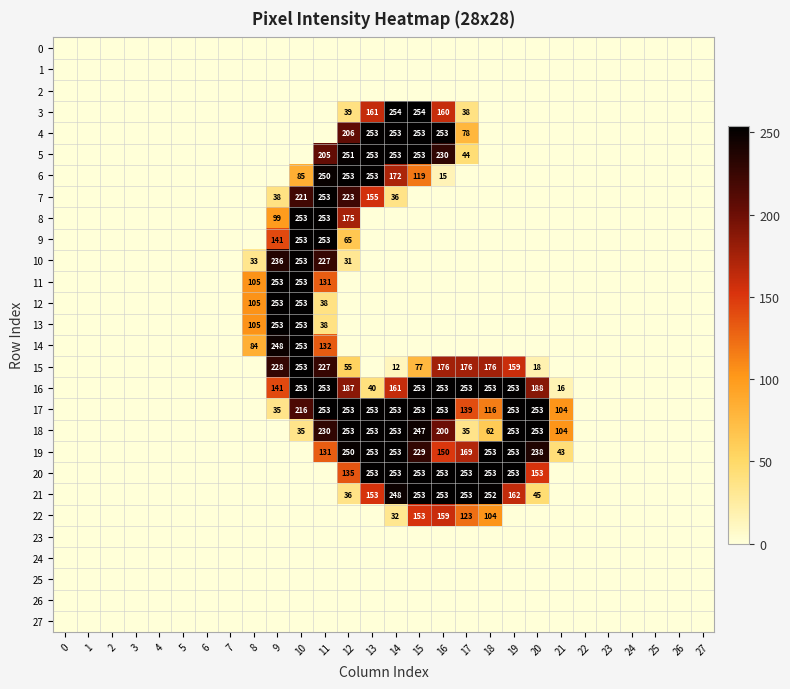

What is the difference between the maximum and minimum values in the row_8 series?

253